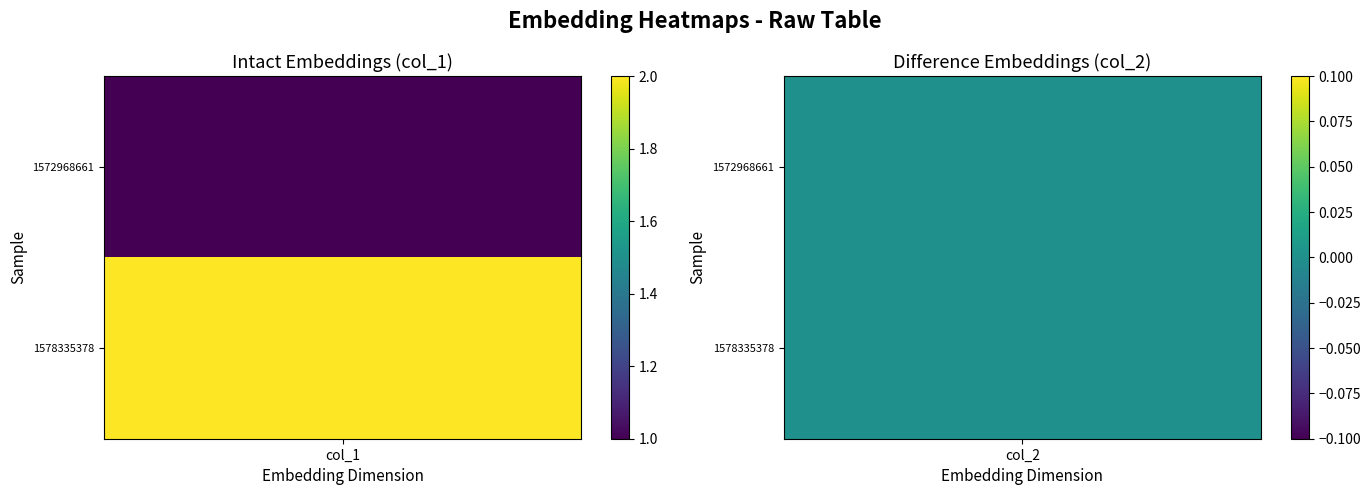

What is the difference between the maximum and minimum values in the row_1578335378 series?

2